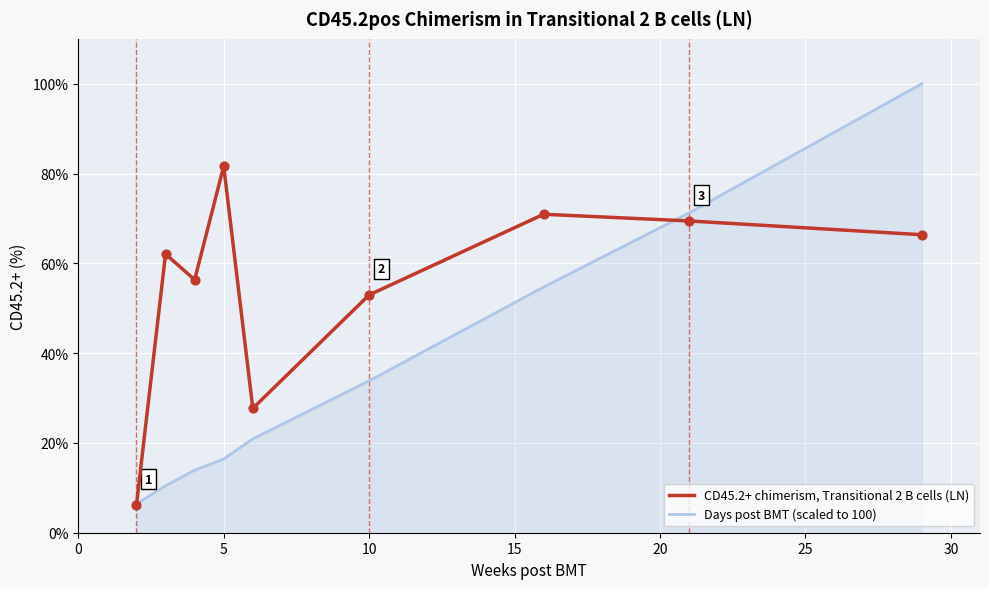

Which series has the largest range (max minus min)?

Days post BMT (scaled to 100)